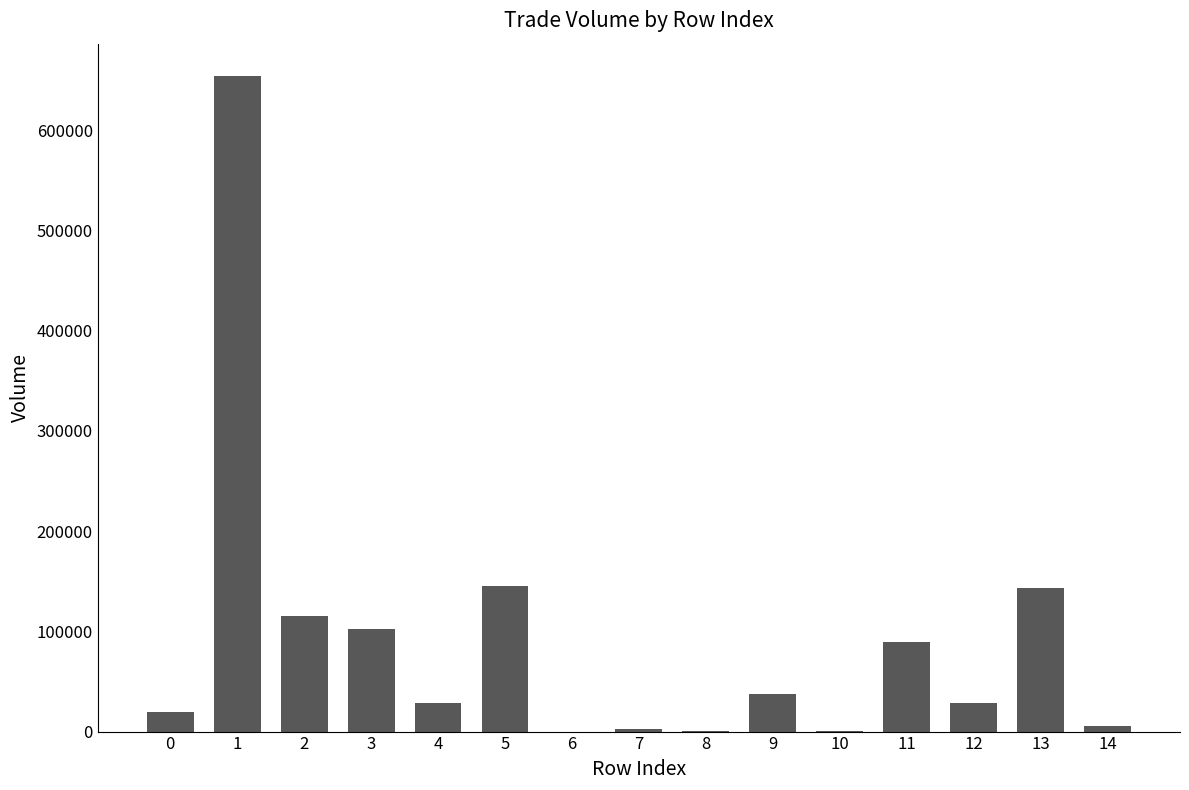

What is the greatest value displayed?

653529.4